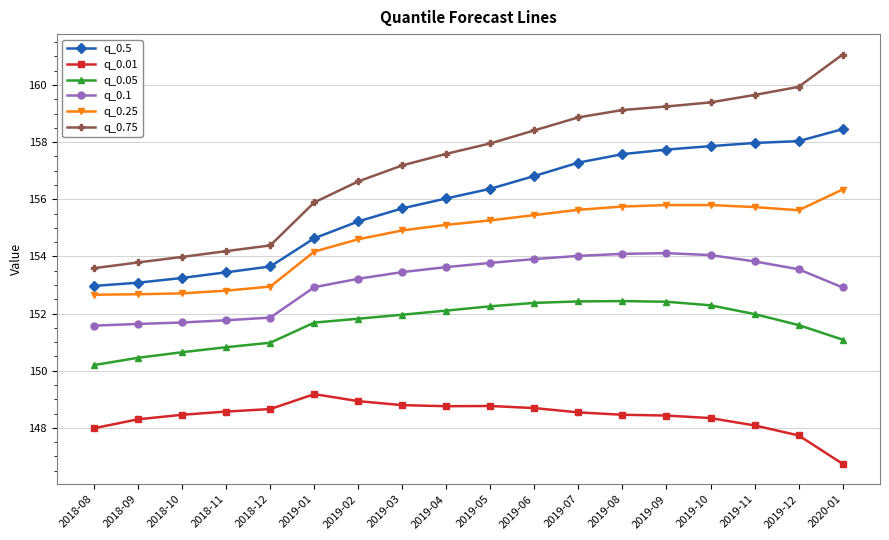

True or false: q_0.1 has more than 0 points higher than both neighbors.

True